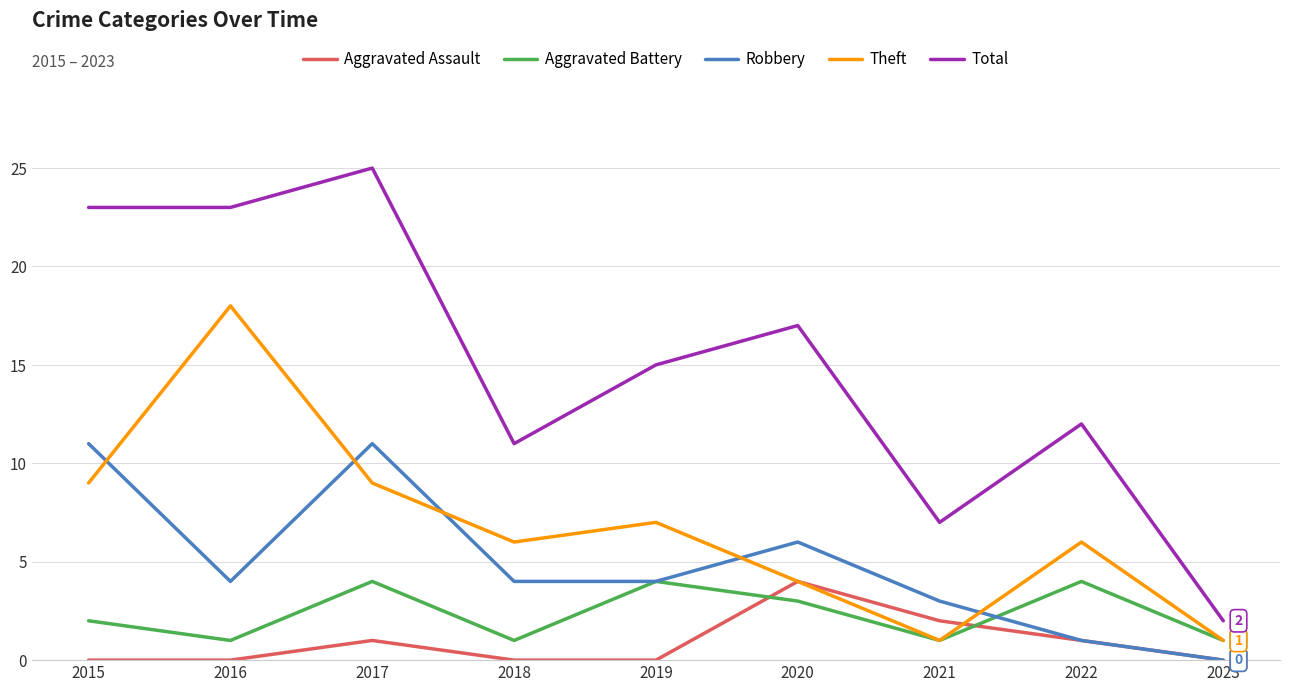

The value of Theft at 2017 is 14. True or false?

False